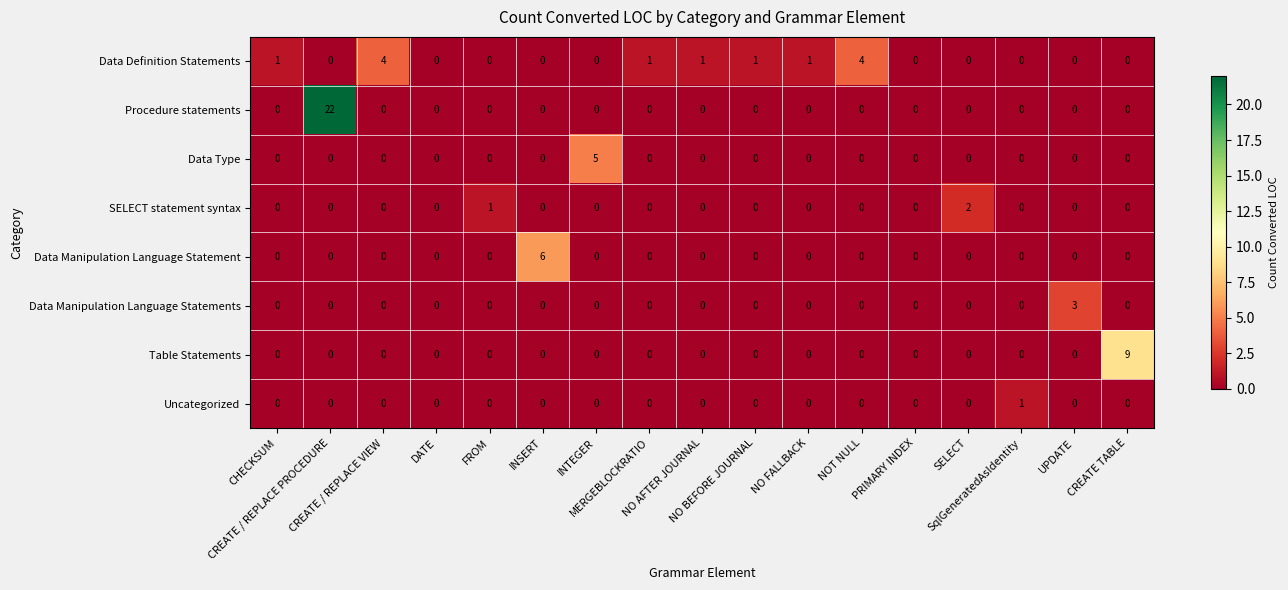

What is the difference between the maximum and minimum values in the Data Type series?

5